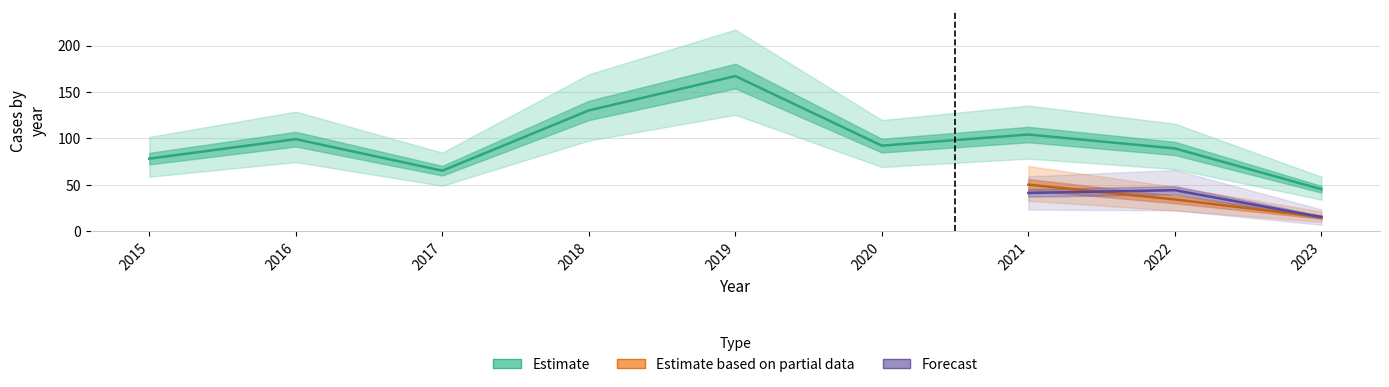

What is the average value of the Total series?

97